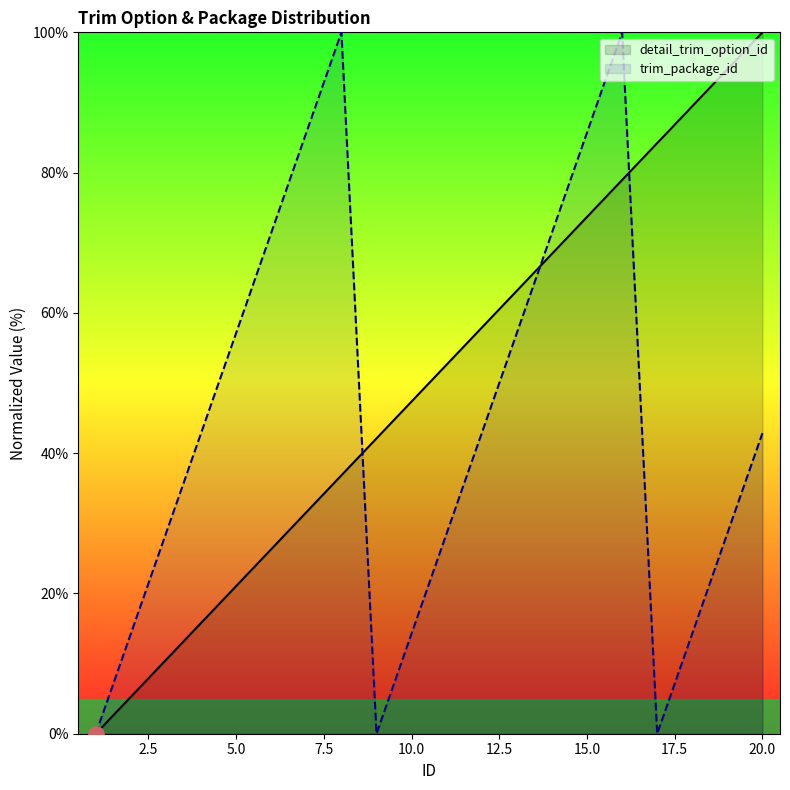

At which category is the sum across all series the highest?

16